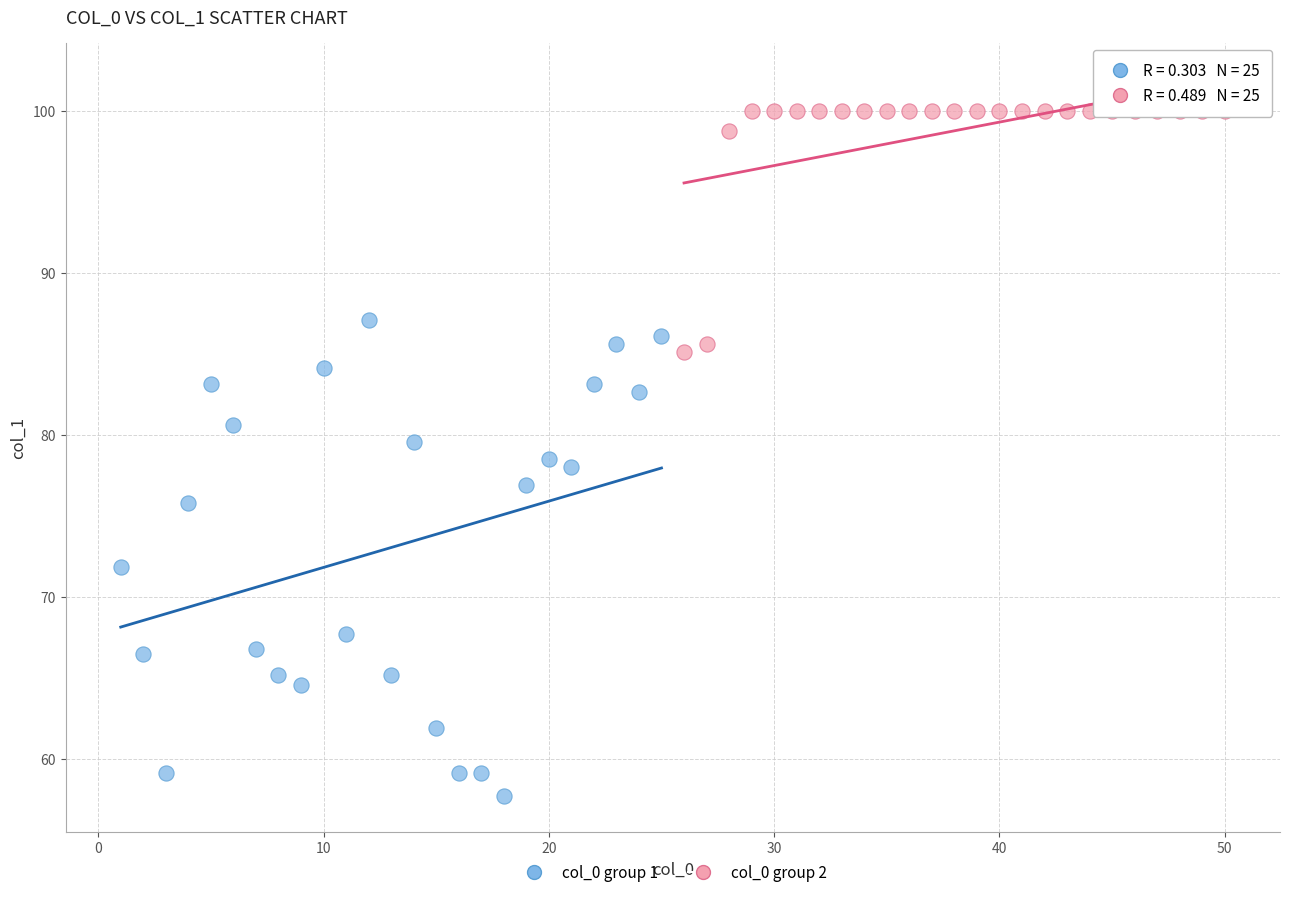

Which series contains the highest Y value?

col_0 group 2